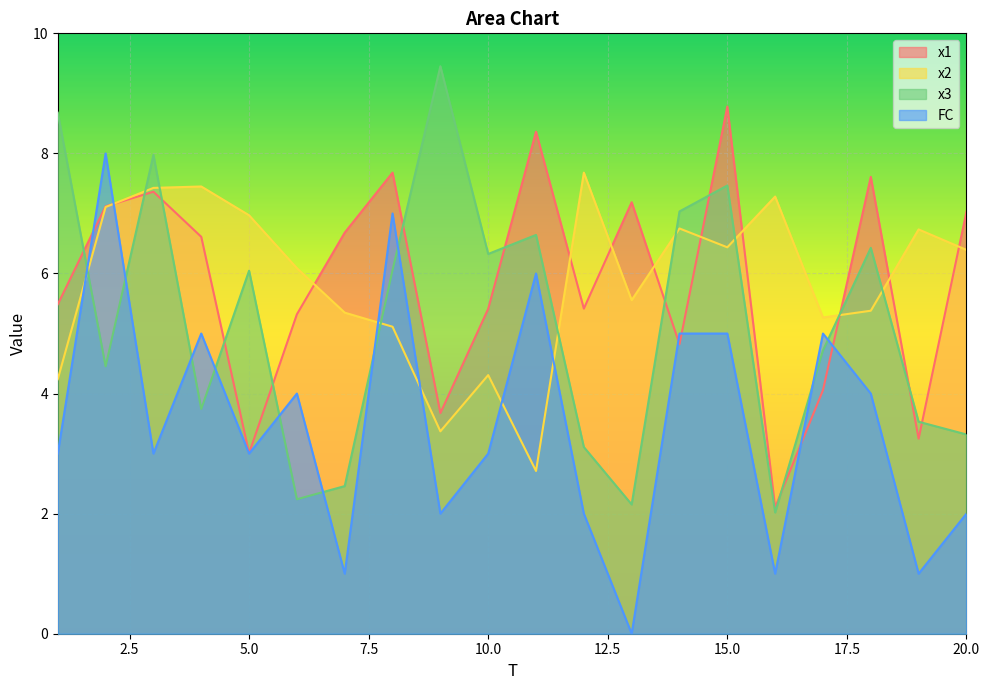

Which series has the largest range (max minus min)?

FC